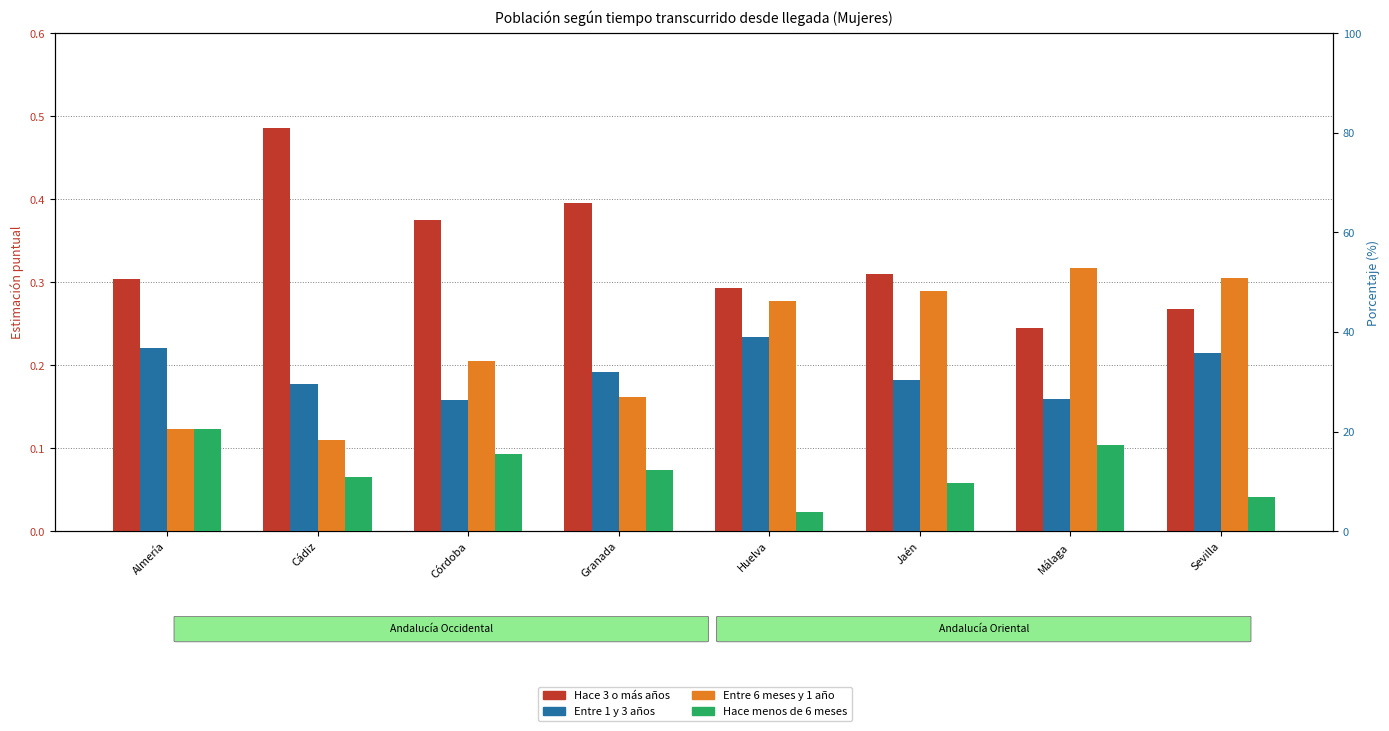

What is the difference between the maximum and second lowest values in the Entre 6 meses y 1 año series?

0.2